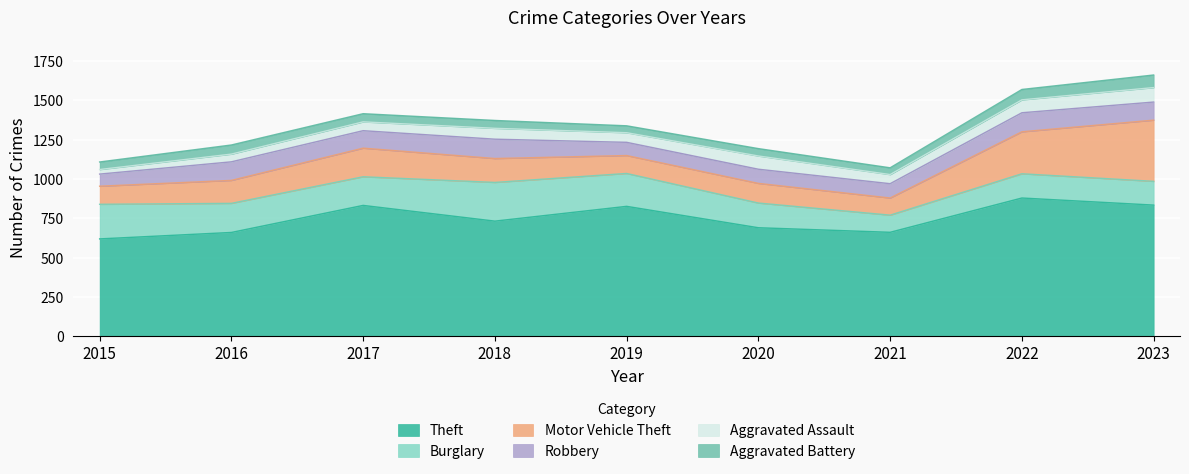

What is the value of the Burglary point at the 1st from the left?

220